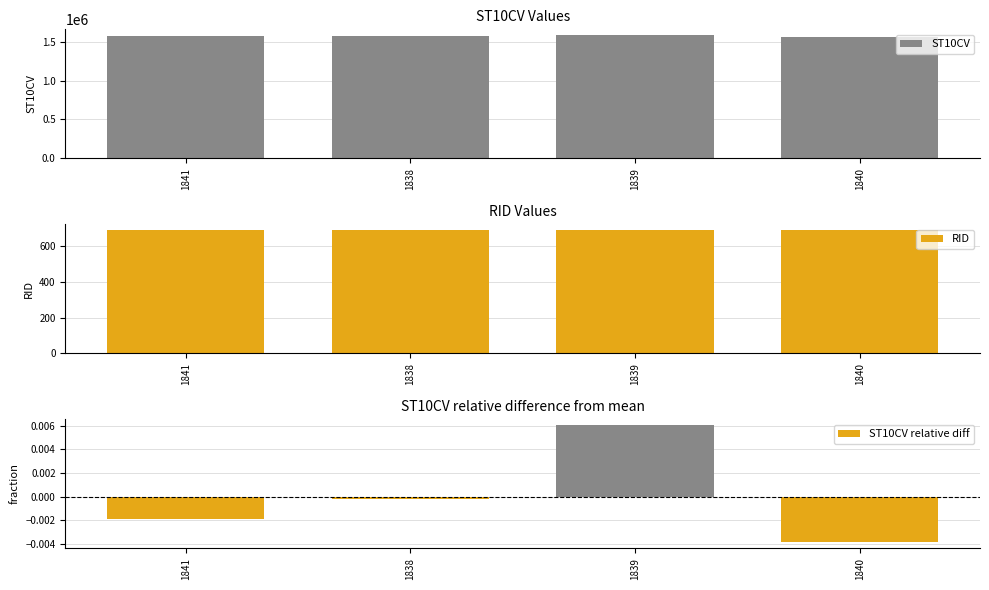

How many series are shown in this chart?

3